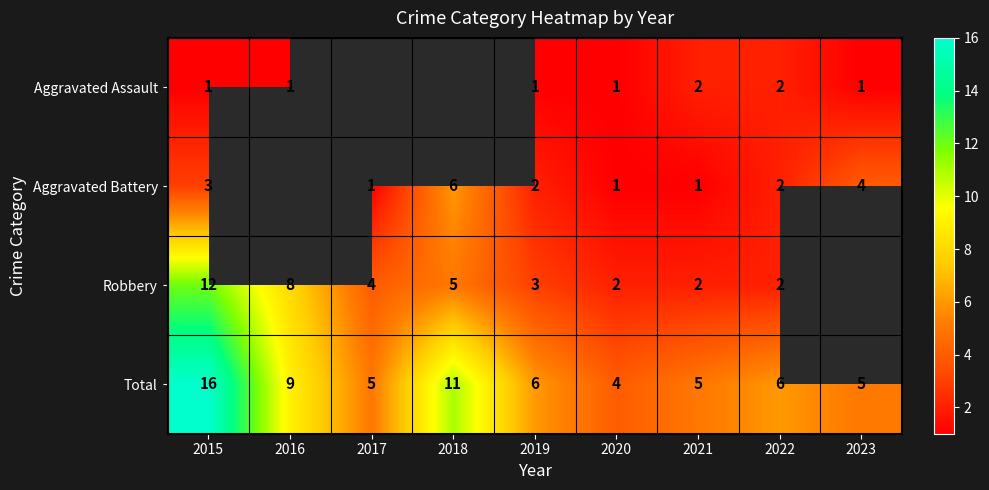

How many data points does each series have?

9